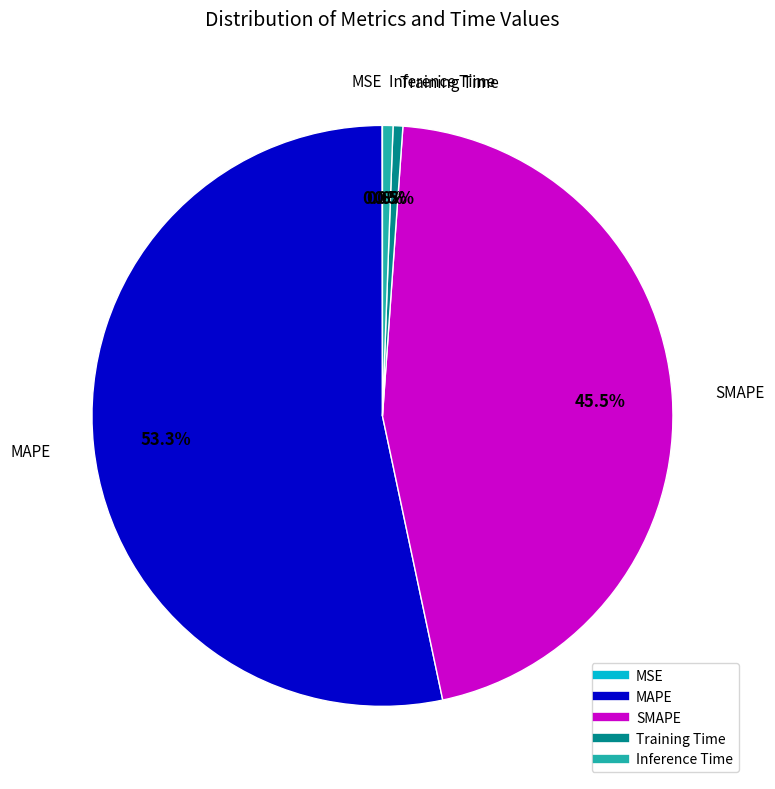

Which slice is the largest?

MAPE